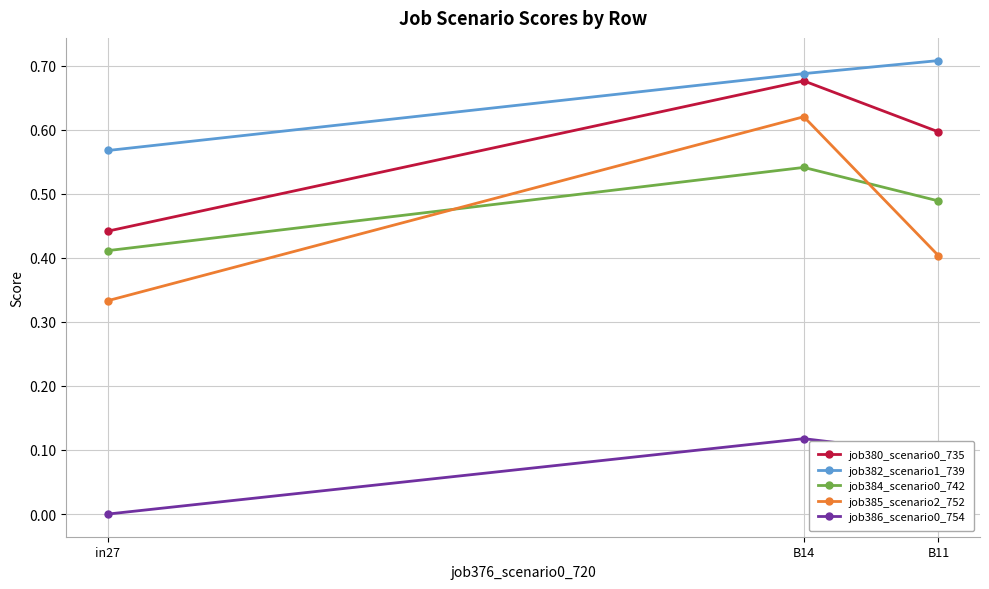

What is the sum of the job380_scenario0_735 values at B11 and B14?

1.3